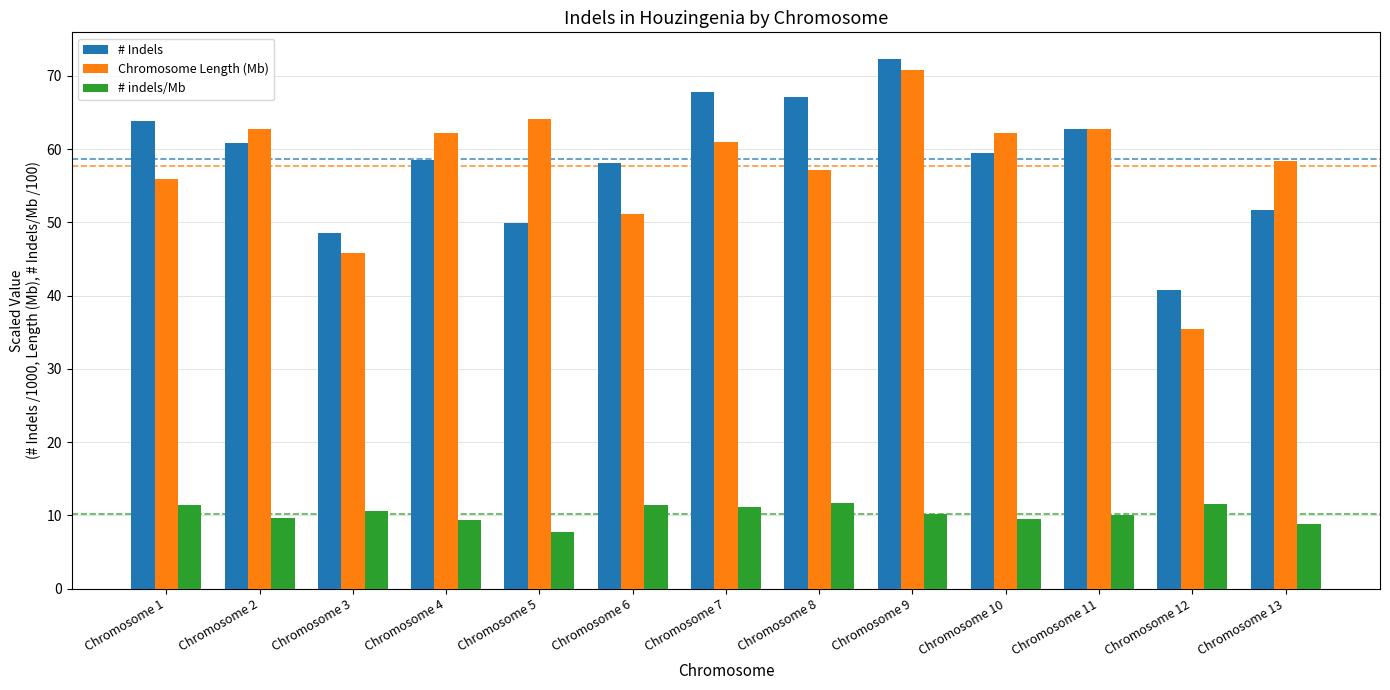

What is the sum of the # indels/Mb values at Chromosome 7 and Chromosome 2?

20.8